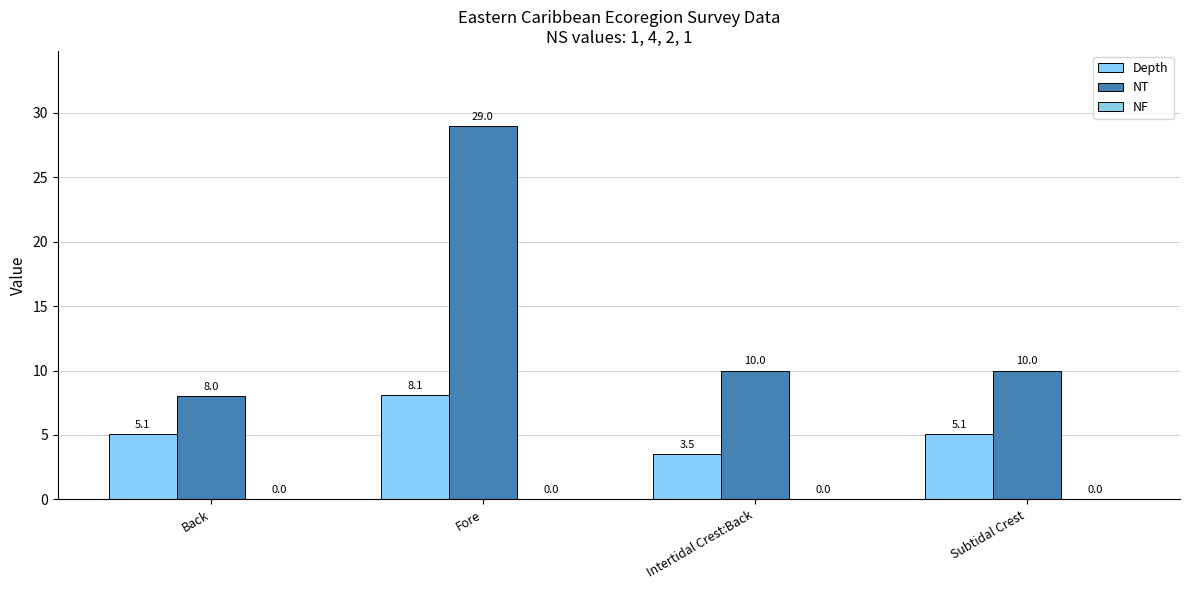

Rank the series by their maximum value, from highest to lowest.

NT, Depth